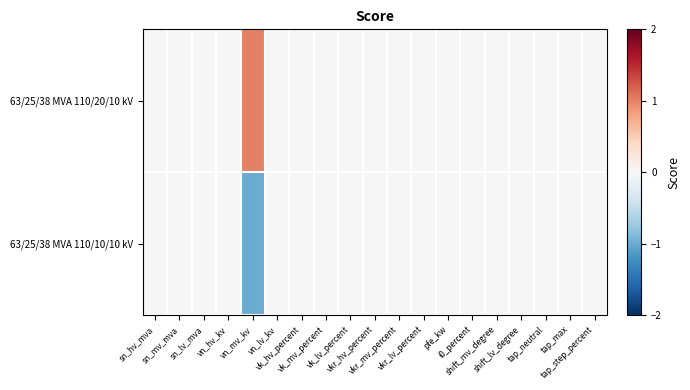

Which series changed the most between vn_hv_kv and vk_lv_percent?

63/25/38 MVA 110/20/10 kV